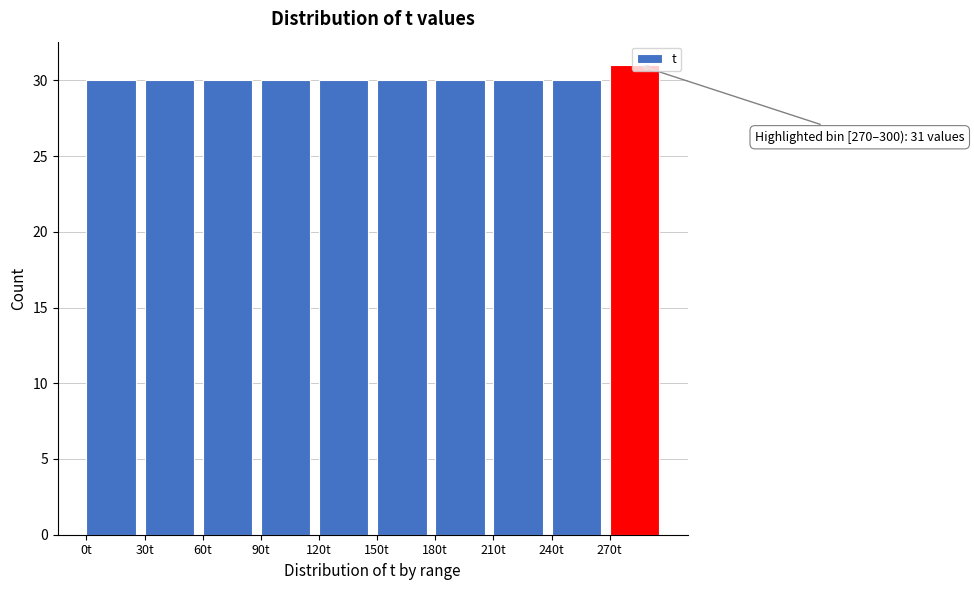

Which range on the x-axis has the tallest bar?

270 to 300